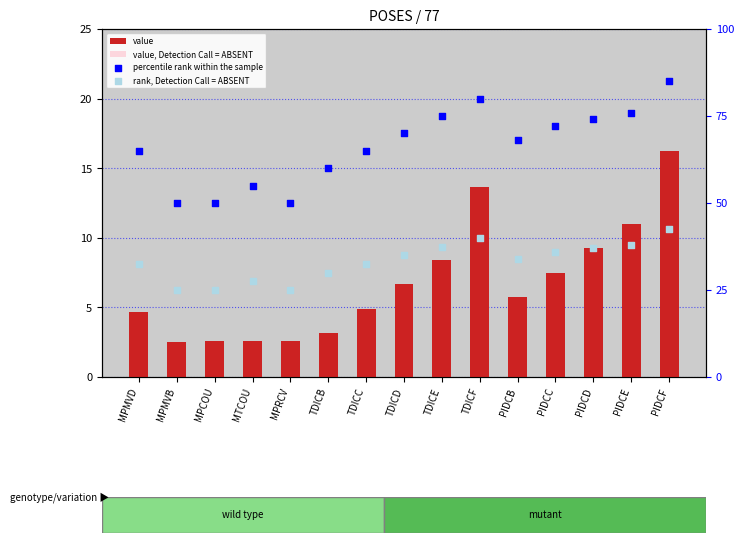

Which series has the largest total across all categories?

percentile rank within the sample